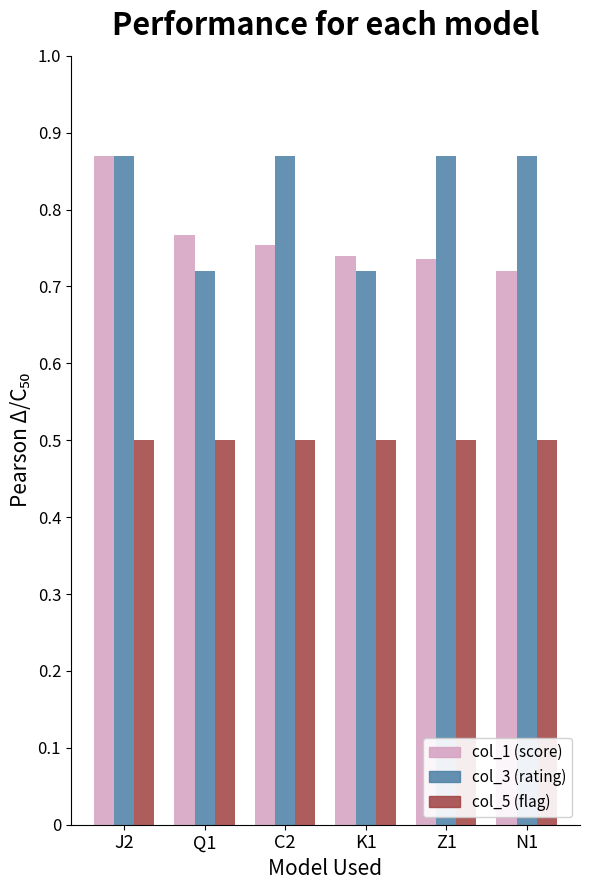

What position from the right is K1?

3